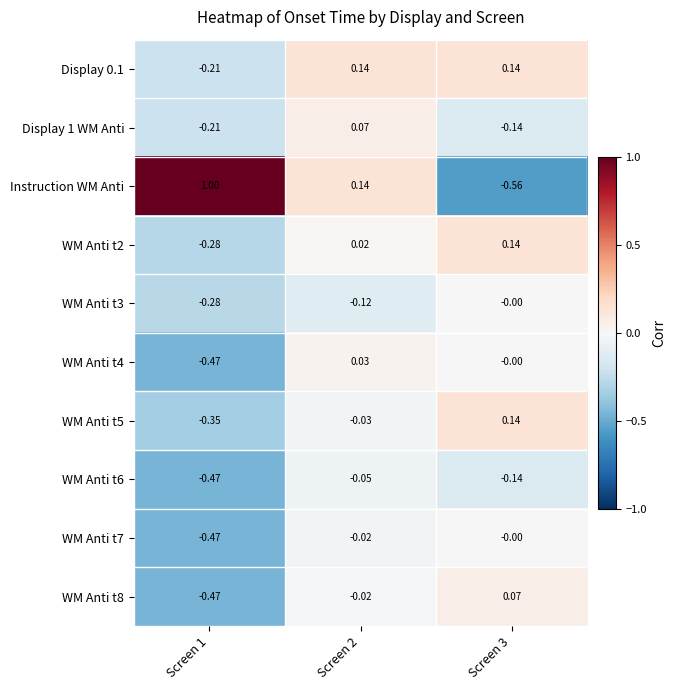

Which series has the largest total across all categories?

Instruction WM Anti